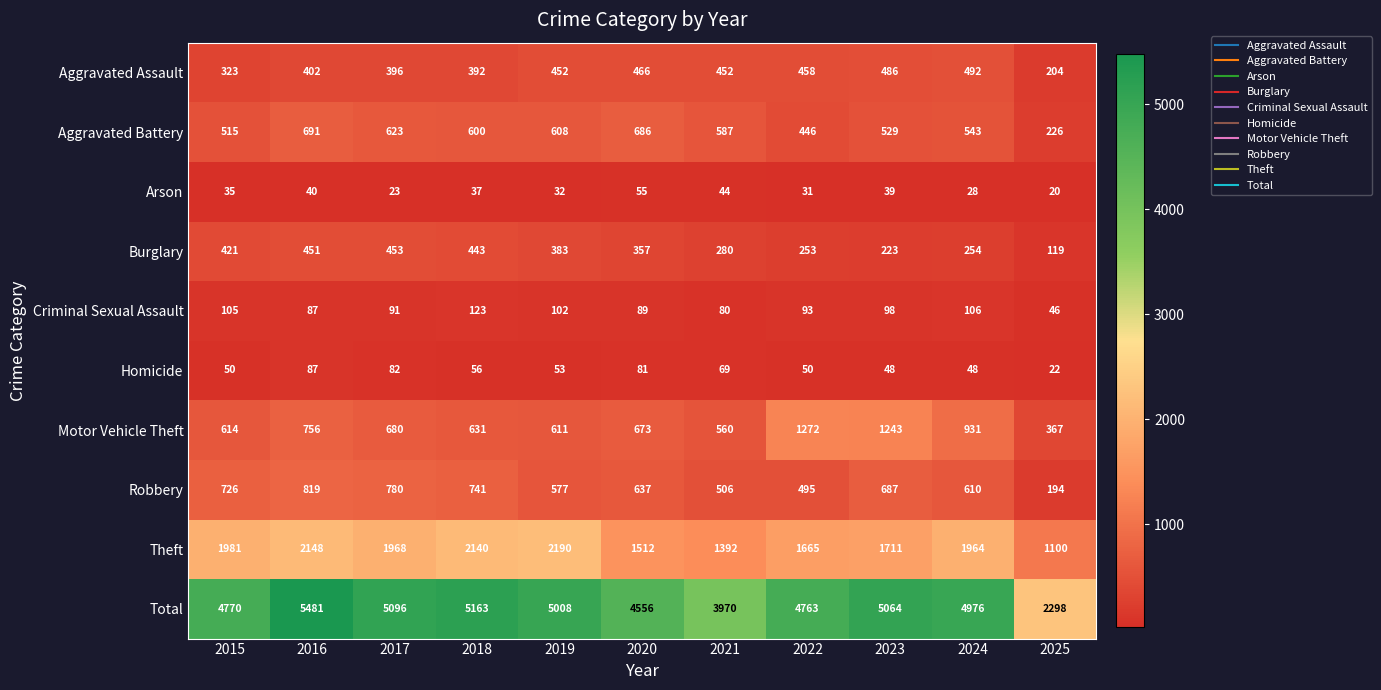

What is the sum of all Total values?

51145